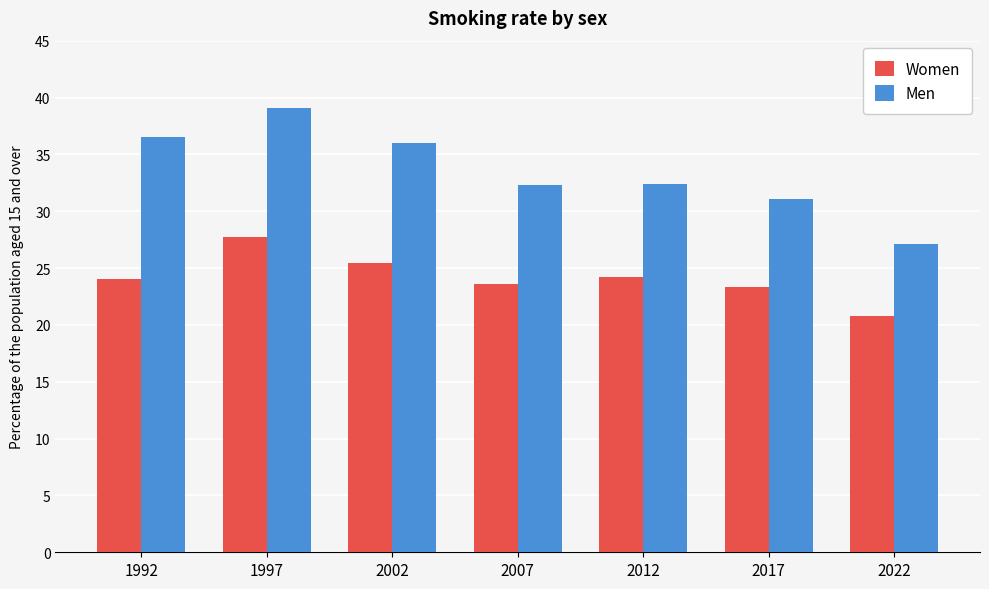

What is the average value of the Men series?

33.5